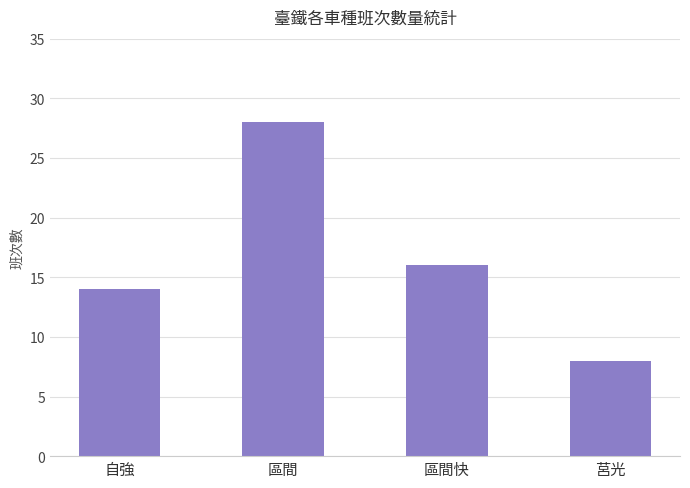

Is it true that the value at 區間 is 49?

False